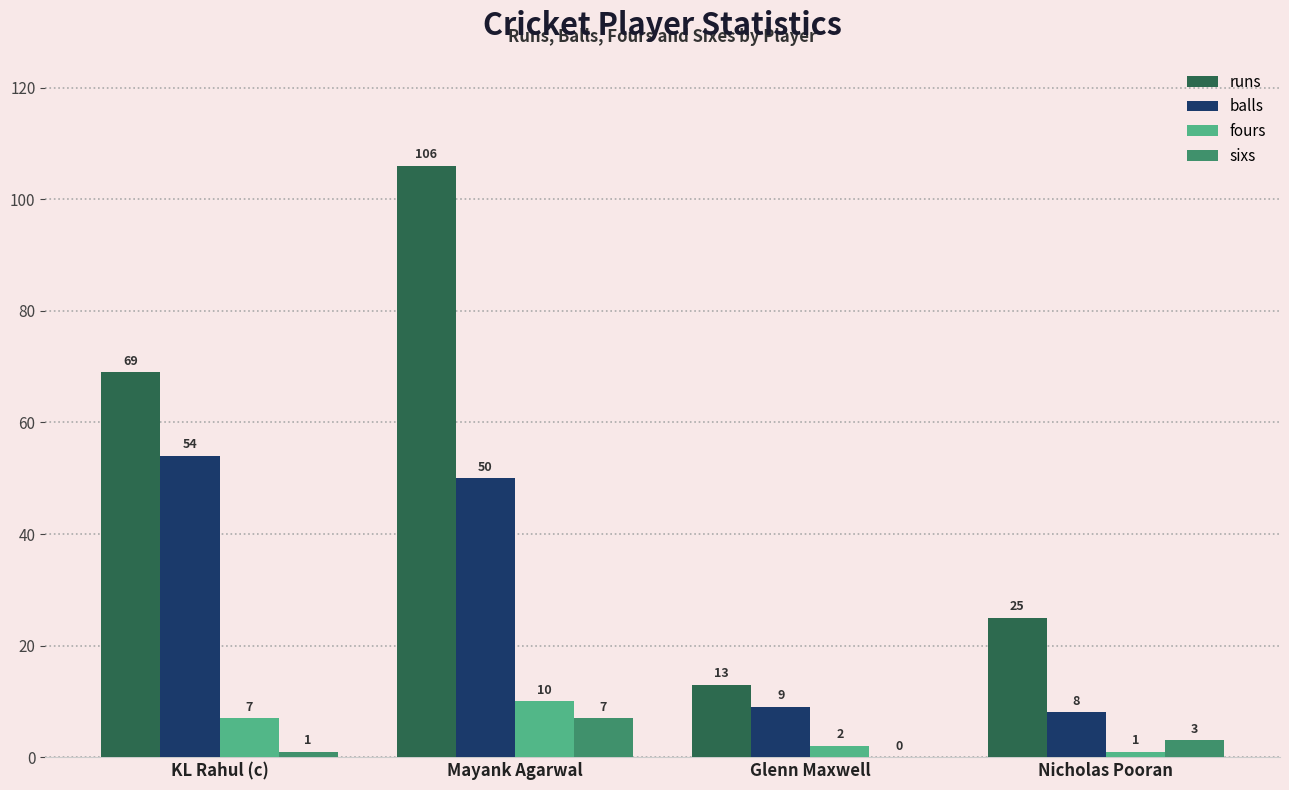

Reading right to left, list all the values displayed in this chart.

runs: 25	13	106	69
balls: 8	9	50	54
fours: 1	2	10	7
sixs: 3	0	7	1